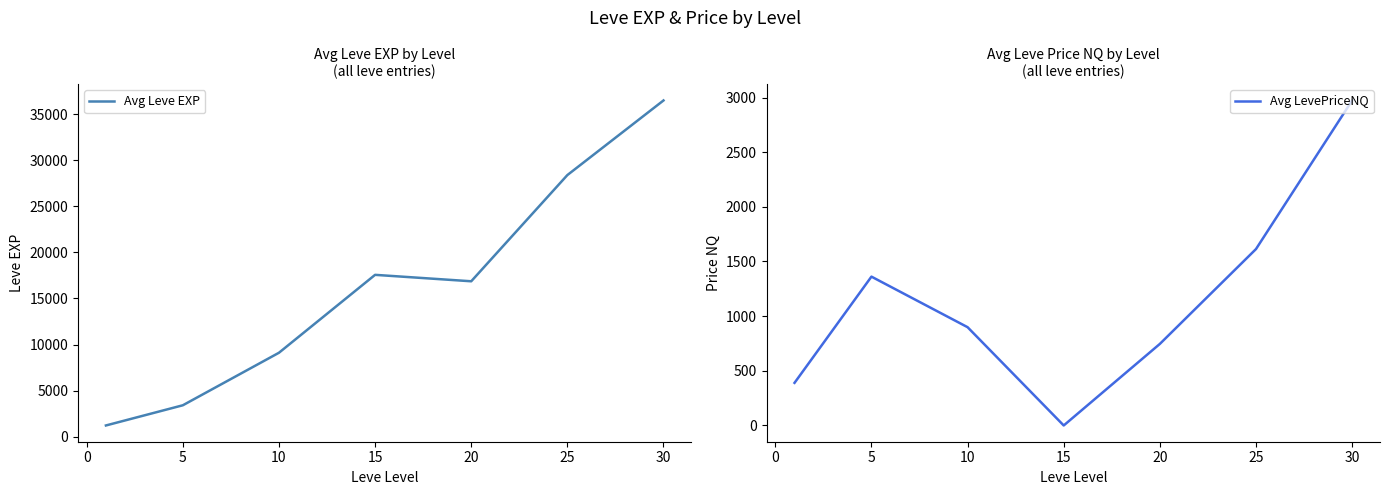

How many interior local peaks does the Avg Leve EXP series have?

1